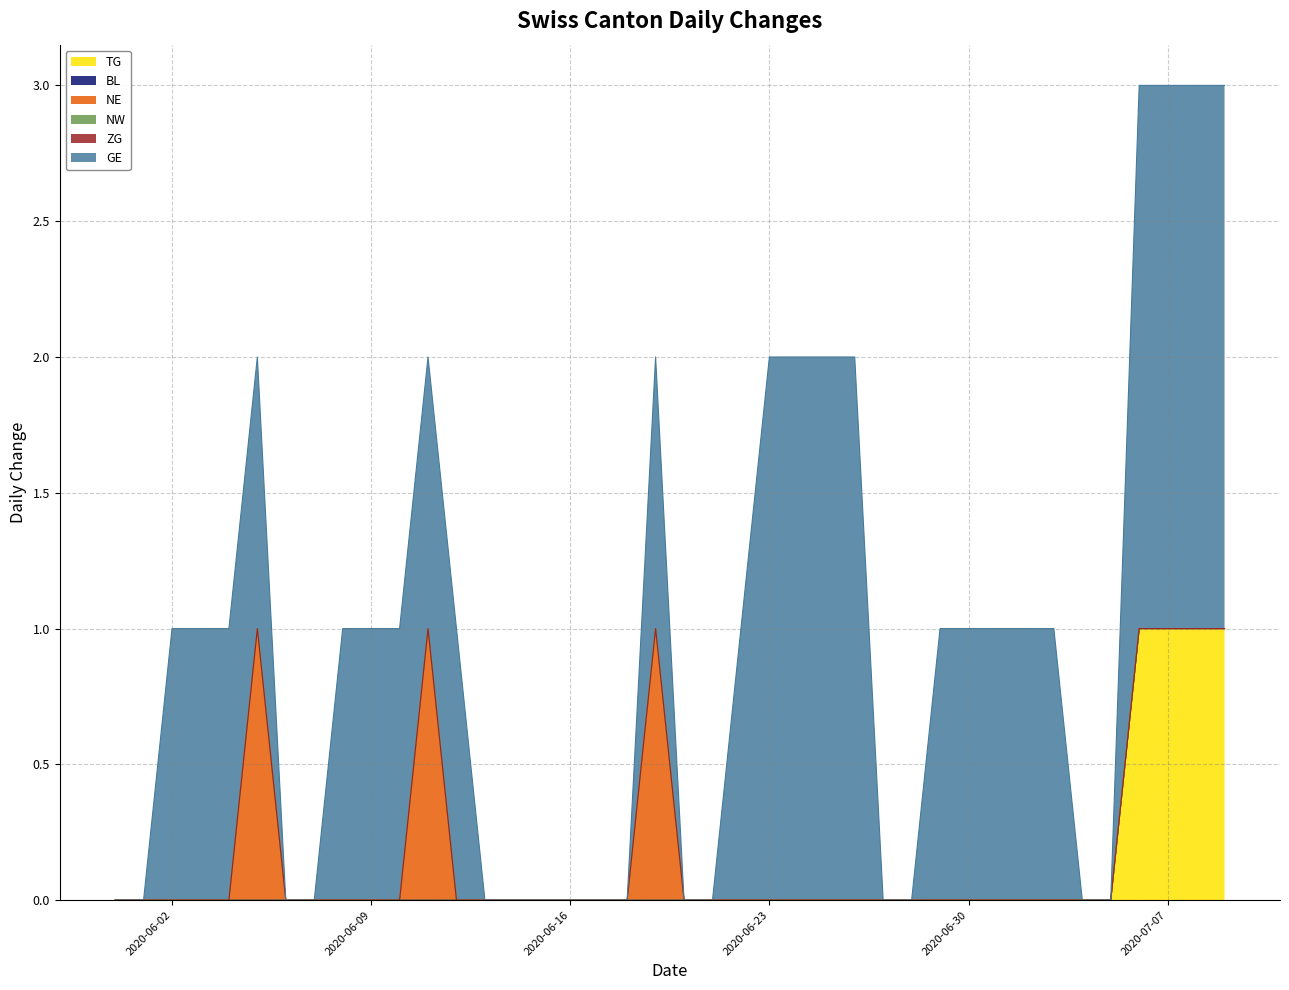

Count the GE values in the range 0 to 1.

32